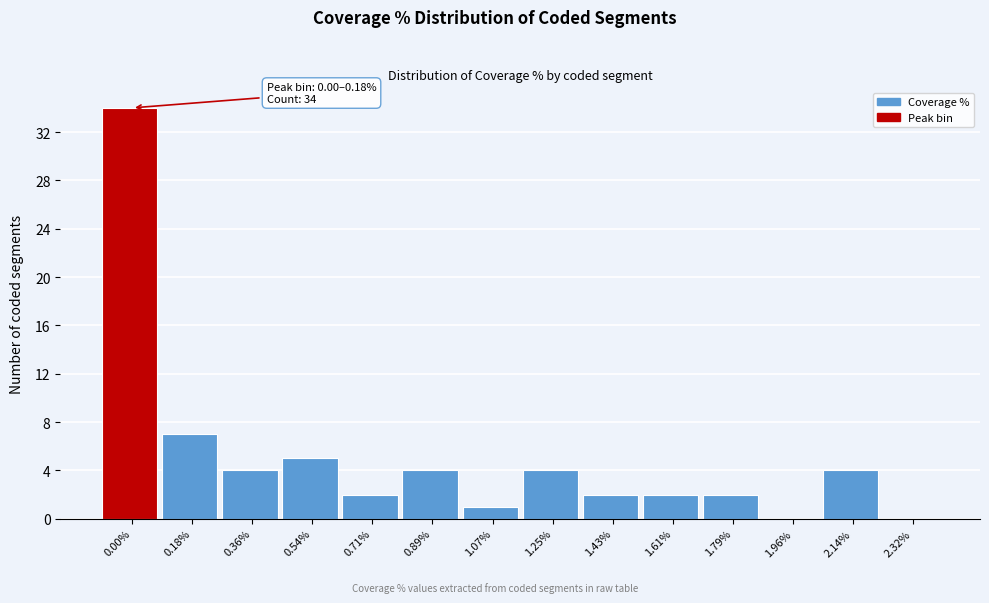

Reading left to right, extract all data points from this chart.

0.00%=34	0.18%=7	0.36%=4	0.54%=5	0.71%=2	0.89%=4	1.07%=1	1.25%=4	1.43%=2	1.61%=2	1.79%=2	1.96%=0	2.14%=4	2.32%=0